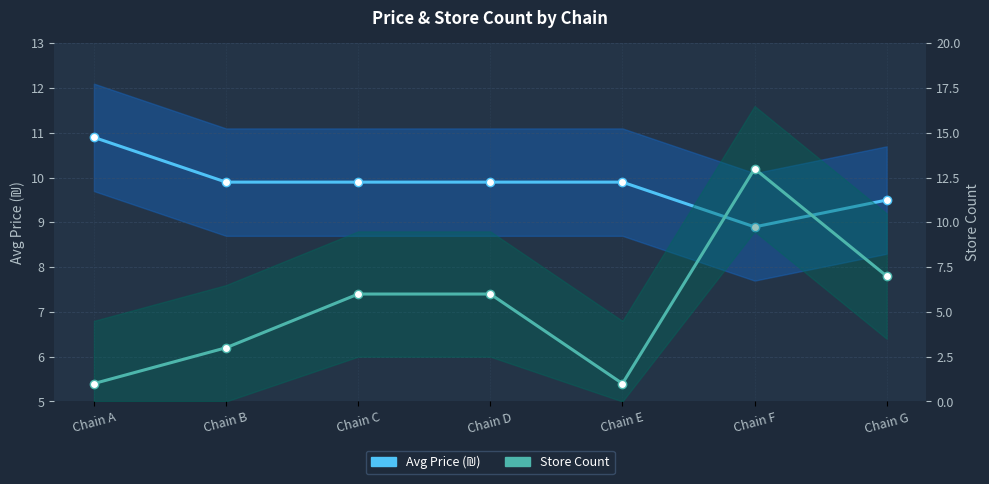

Read the Store Count value at Chain F.

13.0